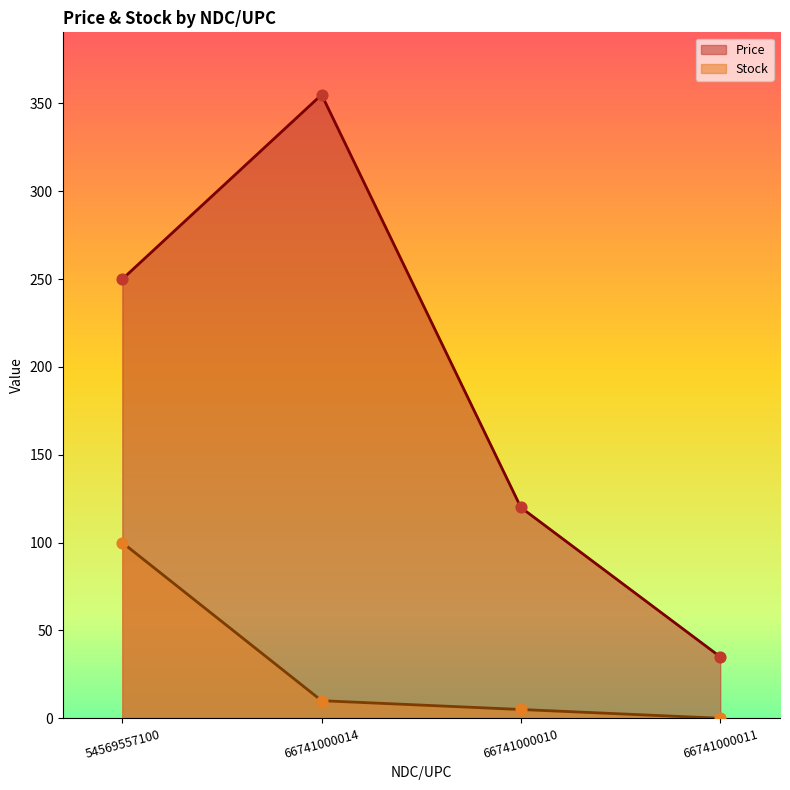

Which series contains the highest Y value?

Price